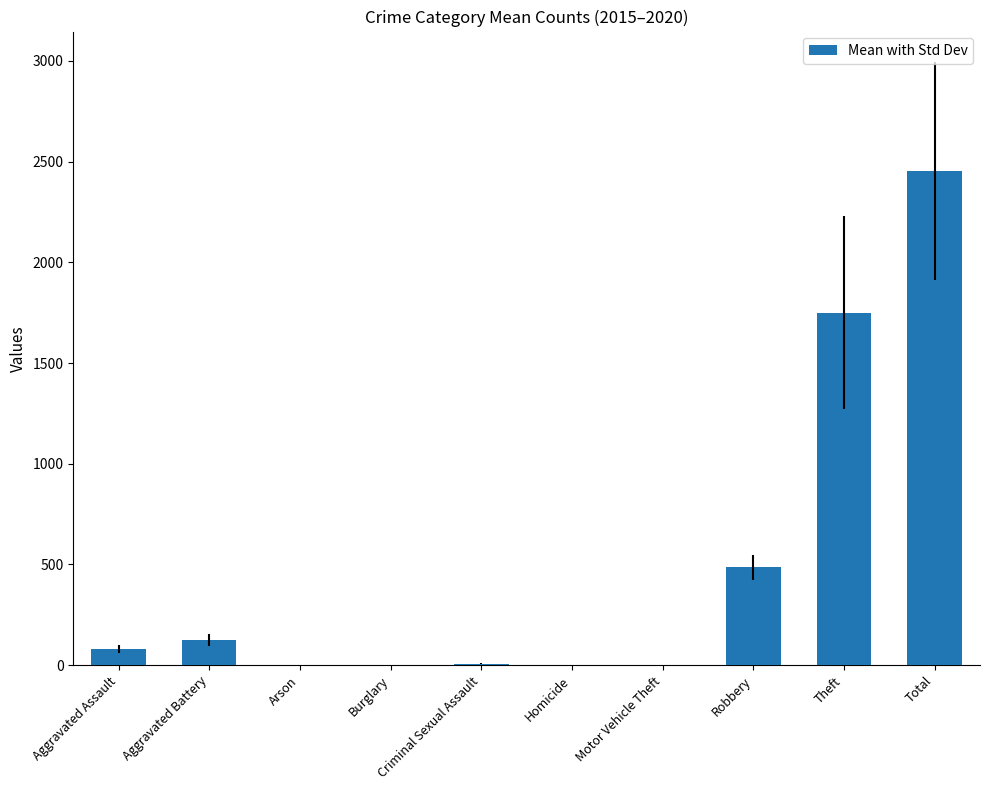

At which category does the chart reach its peak across all series?

Total